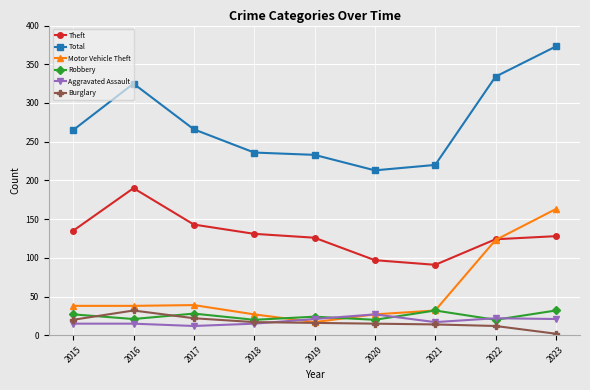

Which label corresponds to the largest value in the chart?

2023